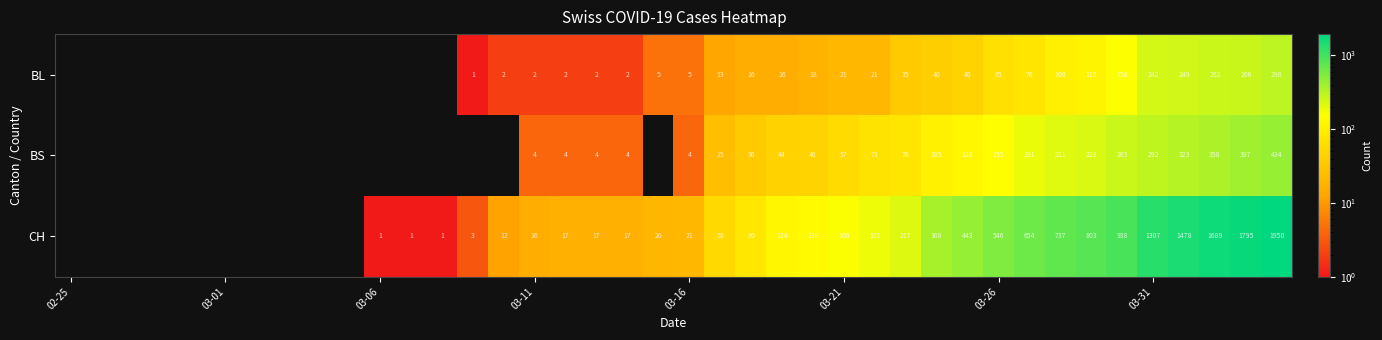

Count the number of data series in this chart.

3